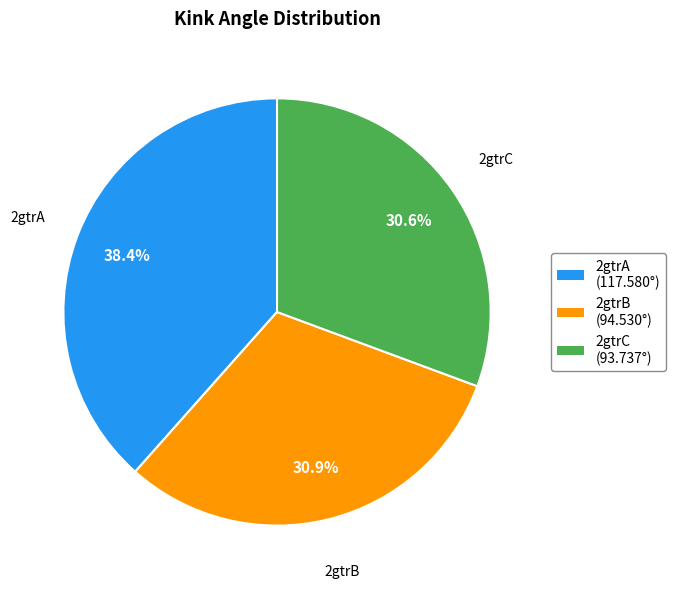

What percentage do 2gtrA and 2gtrB together represent?

69.4%